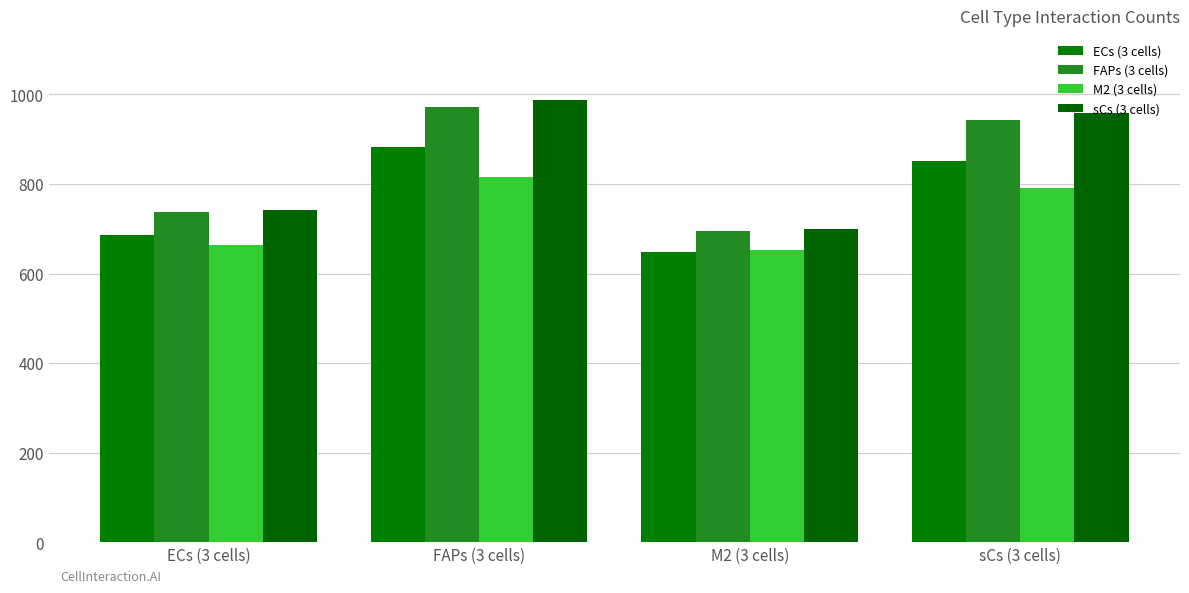

What is the sum of the FAPs (3 cells) values at sCs (3 cells) and FAPs (3 cells)?

1914